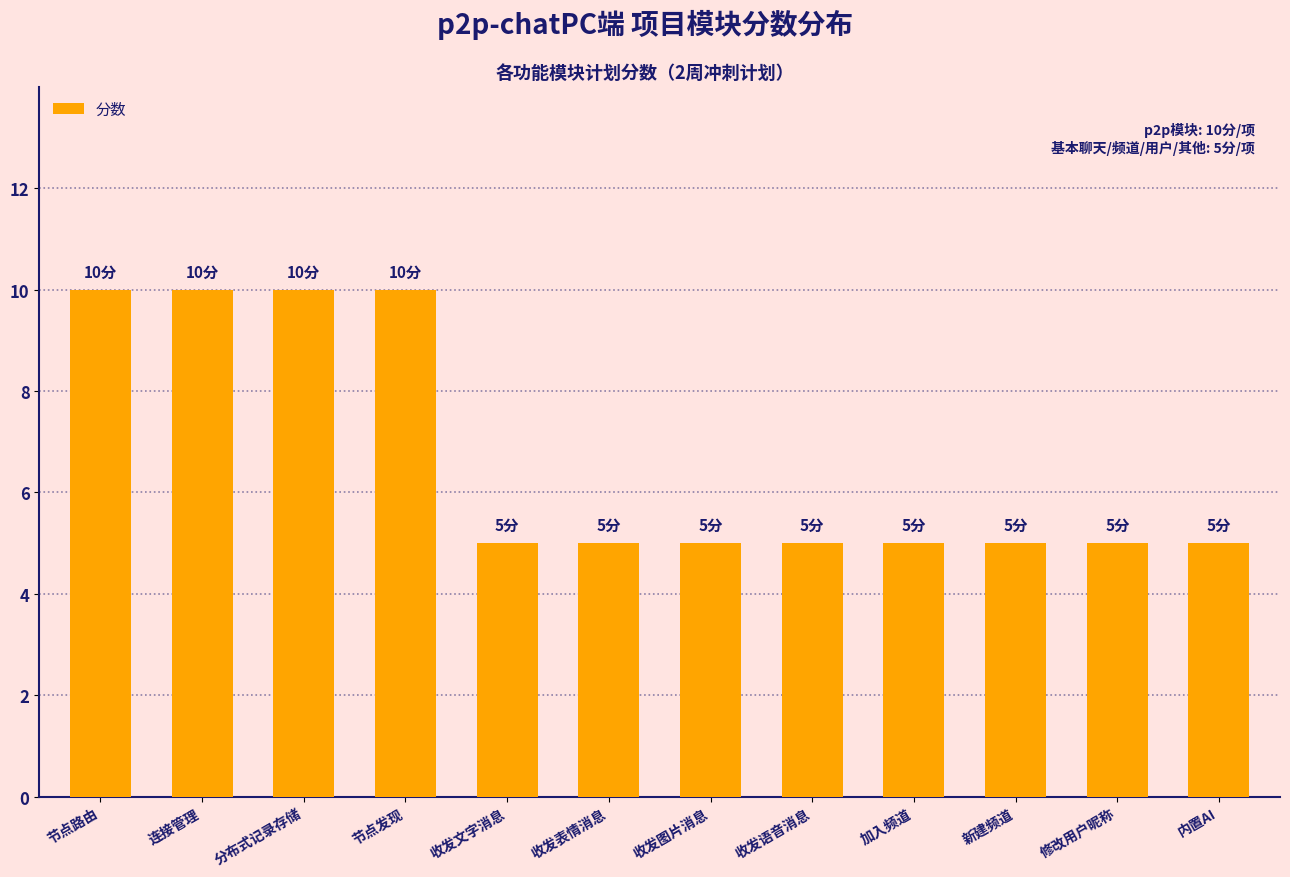

What is the difference between the second highest and minimum values?

5